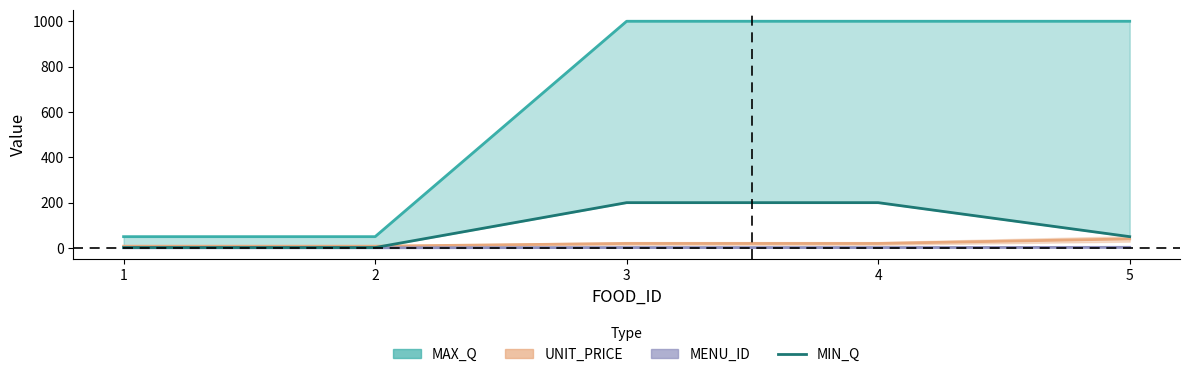

At which label is the value closest to 101?

5